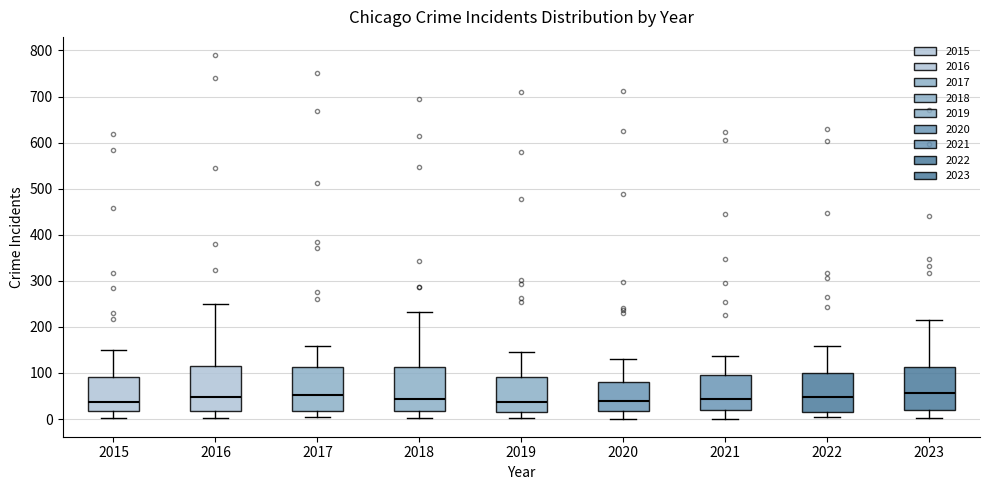

Reading left to right, read every box against the y-axis: the position of its median line, the range the box covers, and the ends of its whiskers. The values are not printed on the chart, so give them approximately, as read against the axis.

2015: median 40, box 20 to 90, whiskers 0 to 150
2016: median 50, box 20 to 110, whiskers 0 to 250
2017: median 50, box 20 to 110, whiskers 0 to 160
2018: median 40, box 20 to 110, whiskers 0 to 230
2019: median 40, box 20 to 90, whiskers 0 to 150
2020: median 40, box 20 to 80, whiskers 0 to 130
2021: median 40, box 20 to 100, whiskers 0 to 140
2022: median 50, box 20 to 100, whiskers 0 to 160
2023: median 60, box 20 to 110, whiskers 0 to 210